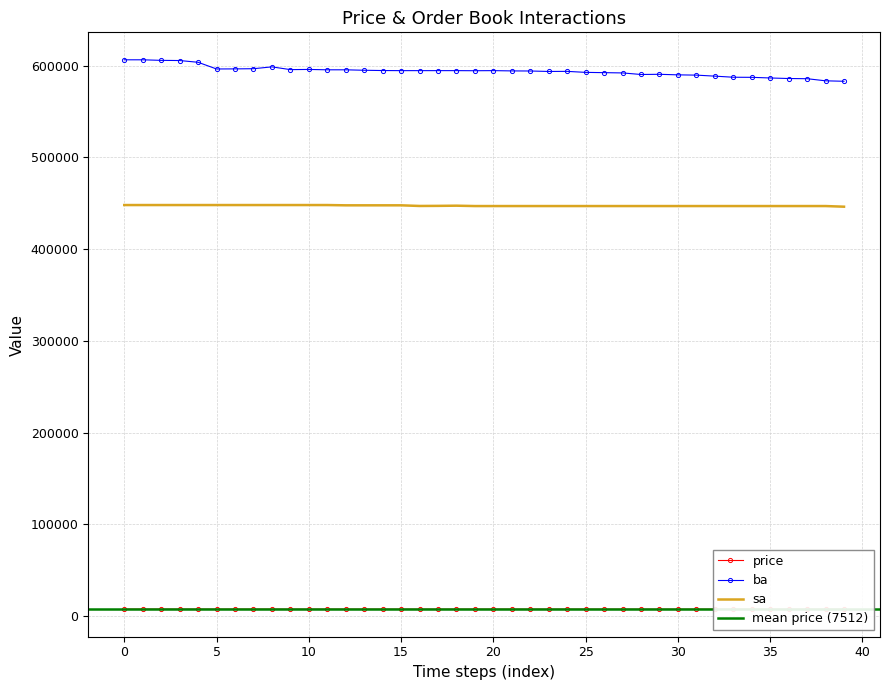

Where is sa nearest to the value 447100?

17